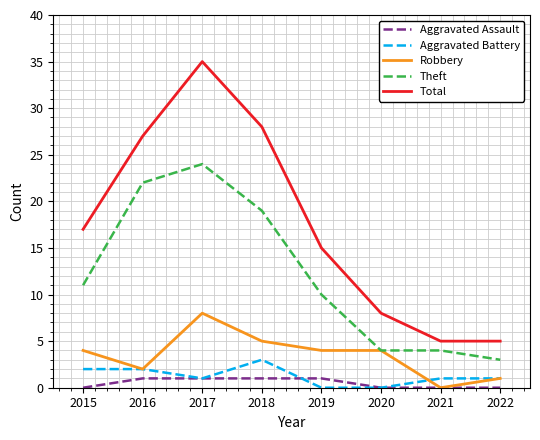

What is the difference between the maximum and minimum values in the Total series?

30